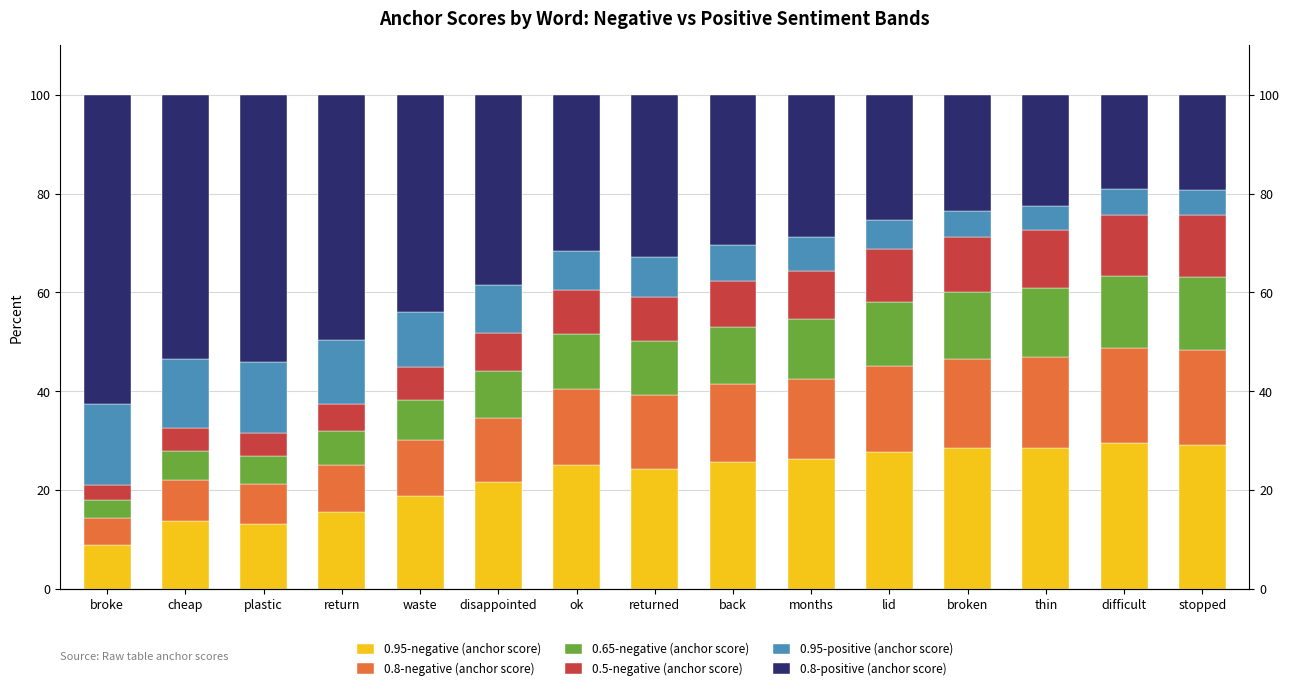

How many categories are shown in the chart?

15